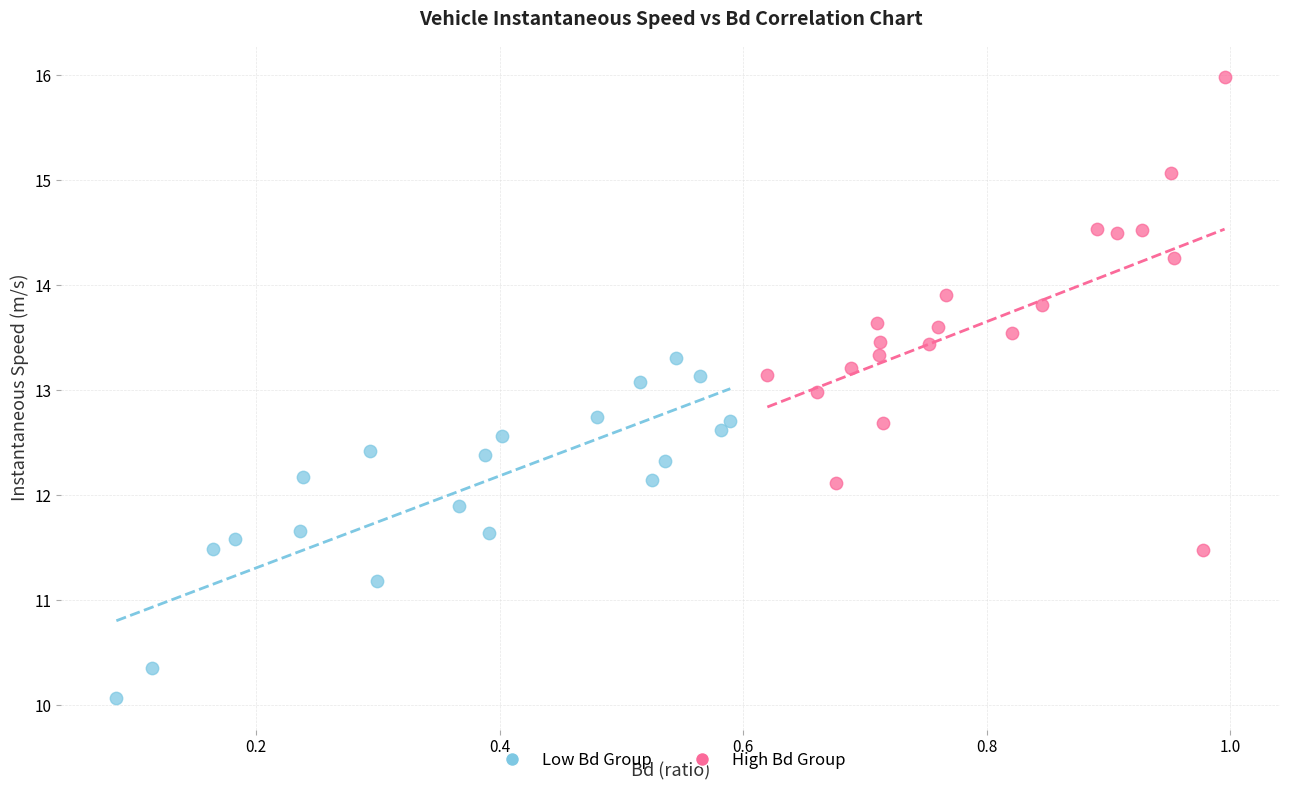

Which series has the largest Y range (max minus min)?

High Bd Group